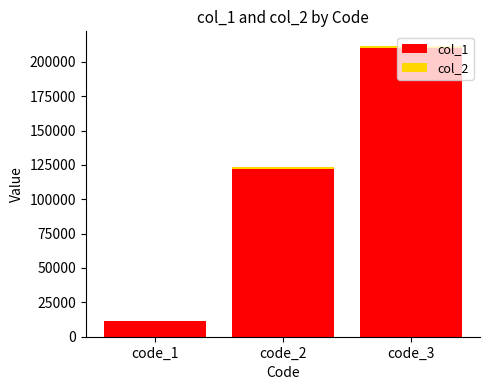

Which category has the highest value in the col_1 series?

code_3